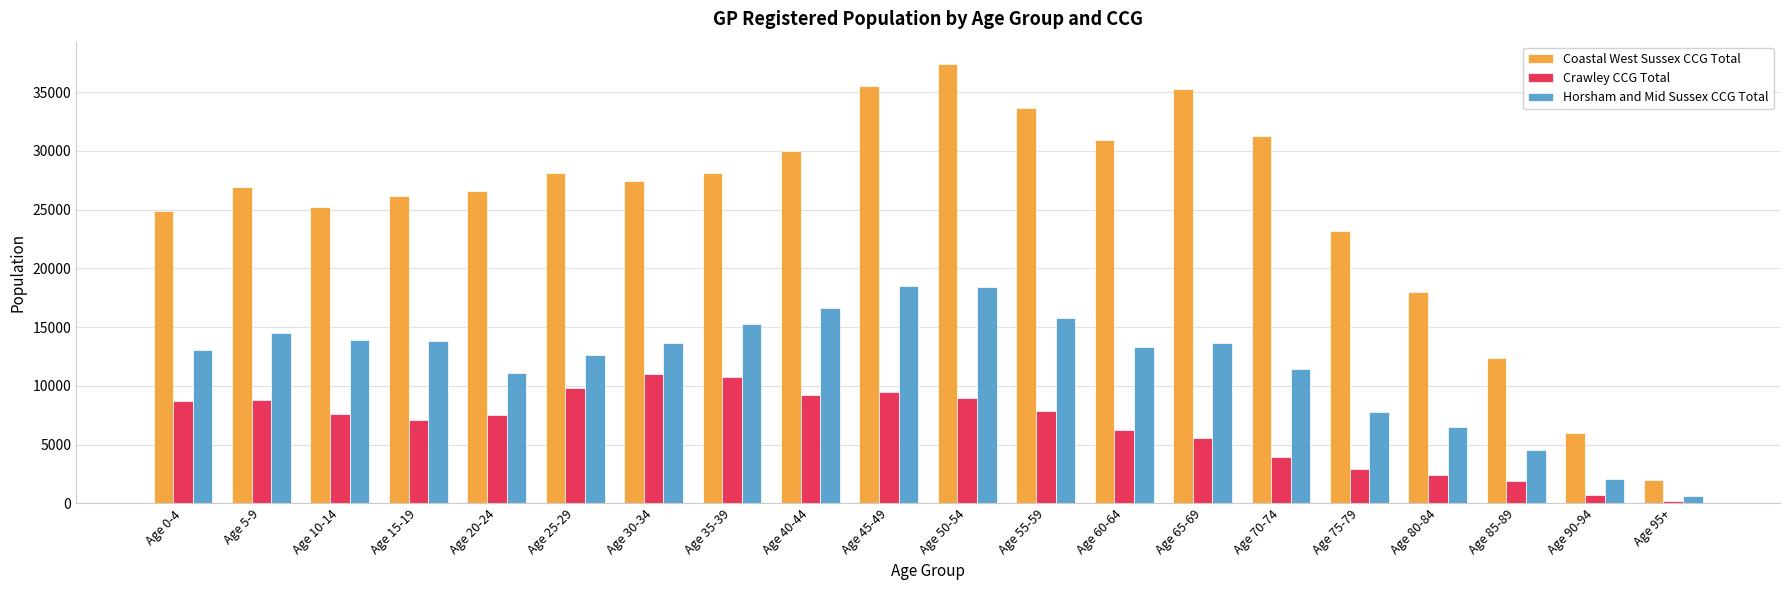

At how many categories does at least one series exceed 16842?

17